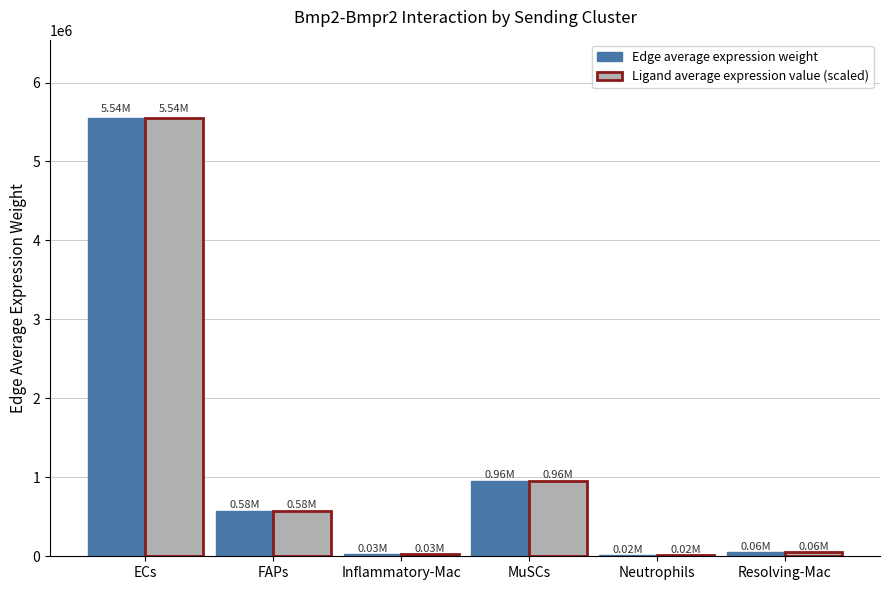

What is the total value across all series at MuSCs?

1913211.5